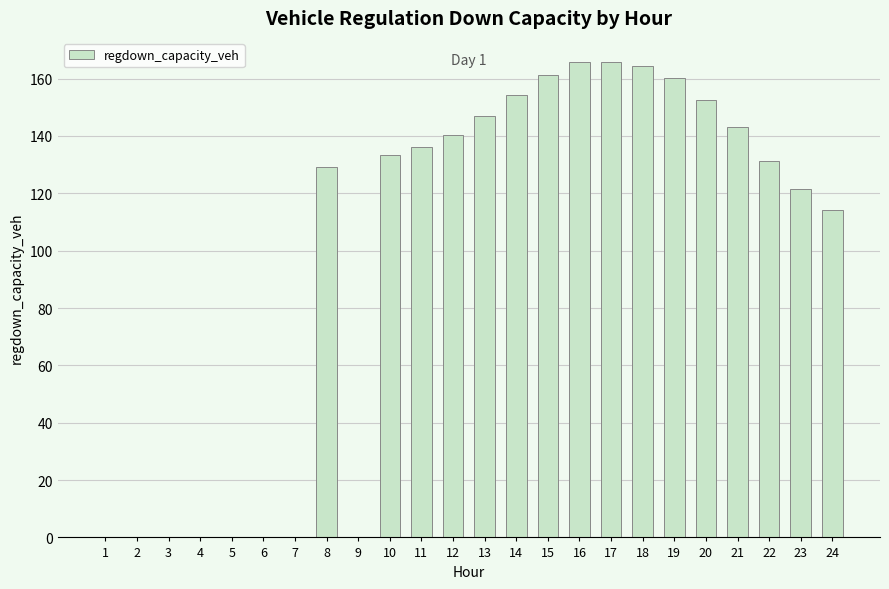

What is the change in value from 5 to 18?

+164.3